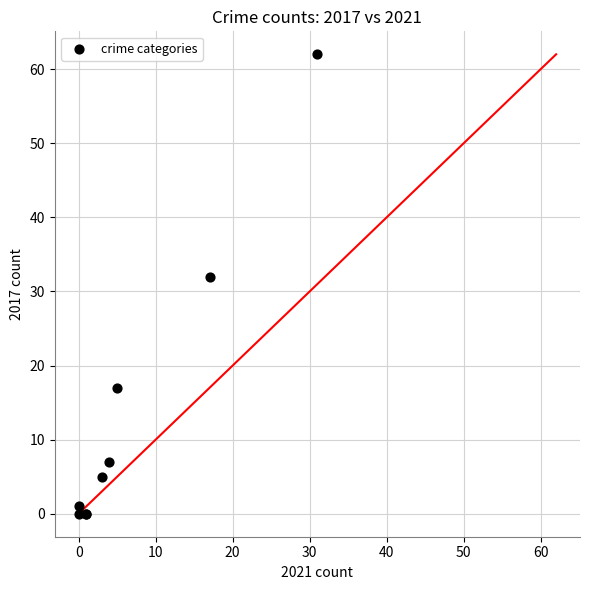

What Y value in the scatter plot is closest to 31?

32